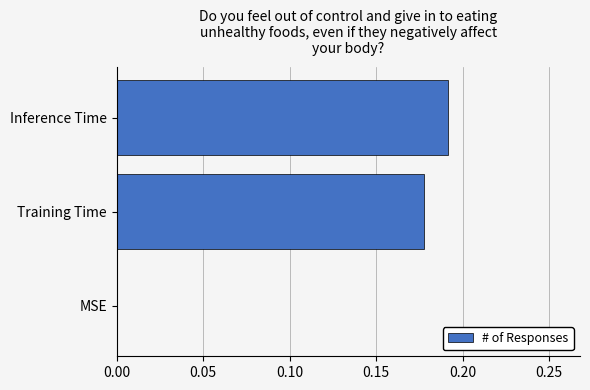

Are the bars horizontal?

Yes